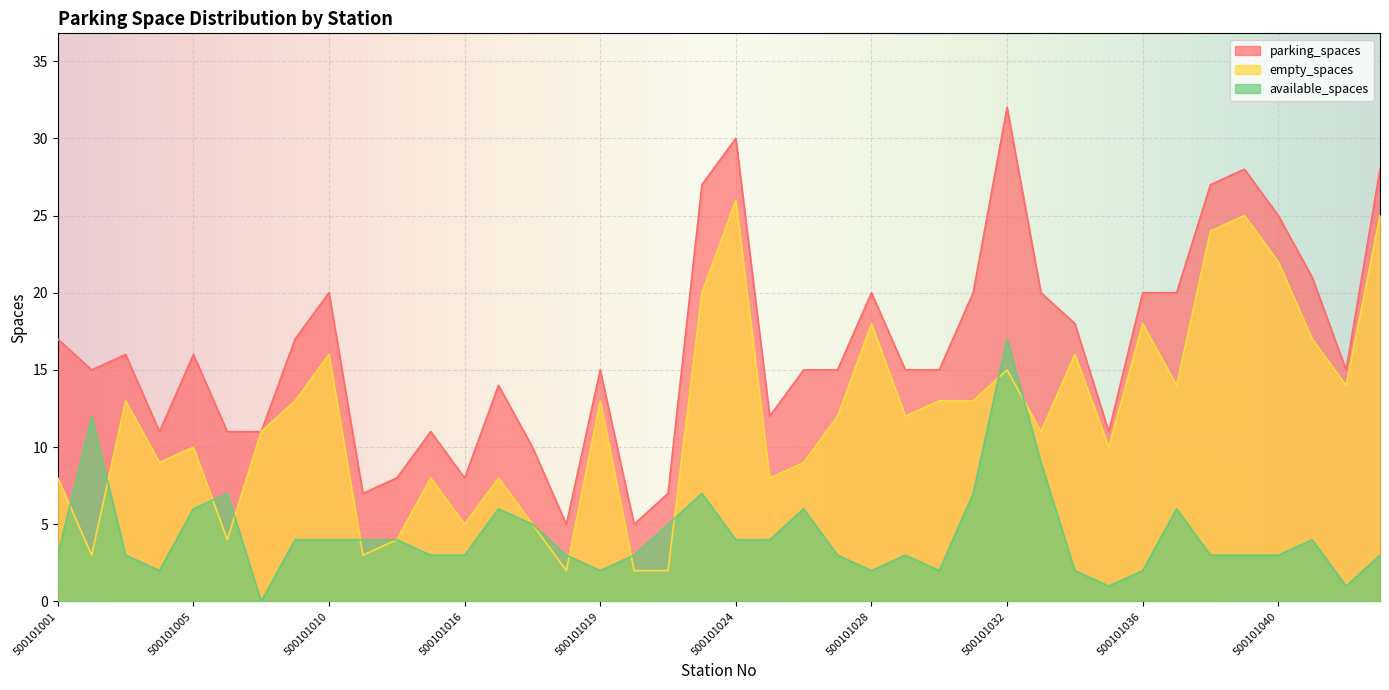

Reading right to left, transcribe all the data shown in this chart.

available_spaces: 500101091=3	500101042=1	500101041=4	500101040=3	500101039=3	500101038=3	500101037=6	500101036=2	500101035=1	500101034=2	500101033=9	500101032=17	500101031=7	500101030=2	500101029=3	500101028=2	500101027=3	500101026=6	500101025=4	500101024=4	500101023=7	500101021=5	500101020=3	500101019=2	500101018=3	500101017=5	500101015=6	500101016=3	500101014=3	500101012=4	500101011=4	500101010=4	500101008=4	500101007=0	500101006=7	500101005=6	500101004=2	500101003=3	500101002=12	500101001=3
empty_spaces: 500101091=25	500101042=14	500101041=17	500101040=22	500101039=25	500101038=24	500101037=14	500101036=18	500101035=10	500101034=16	500101033=11	500101032=15	500101031=13	500101030=13	500101029=12	500101028=18	500101027=12	500101026=9	500101025=8	500101024=26	500101023=20	500101021=2	500101020=2	500101019=13	500101018=2	500101017=5	500101015=8	500101016=5	500101014=8	500101012=4	500101011=3	500101010=16	500101008=13	500101007=11	500101006=4	500101005=10	500101004=9	500101003=13	500101002=3	500101001=8
parking_spaces: 500101091=28	500101042=15	500101041=21	500101040=25	500101039=28	500101038=27	500101037=20	500101036=20	500101035=11	500101034=18	500101033=20	500101032=32	500101031=20	500101030=15	500101029=15	500101028=20	500101027=15	500101026=15	500101025=12	500101024=30	500101023=27	500101021=7	500101020=5	500101019=15	500101018=5	500101017=10	500101015=14	500101016=8	500101014=11	500101012=8	500101011=7	500101010=20	500101008=17	500101007=11	500101006=11	500101005=16	500101004=11	500101003=16	500101002=15	500101001=17